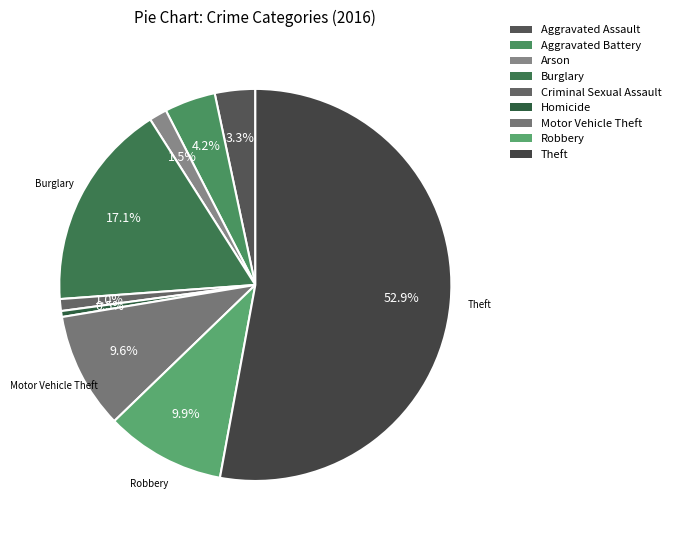

What is the largest slice in the pie chart?

Theft